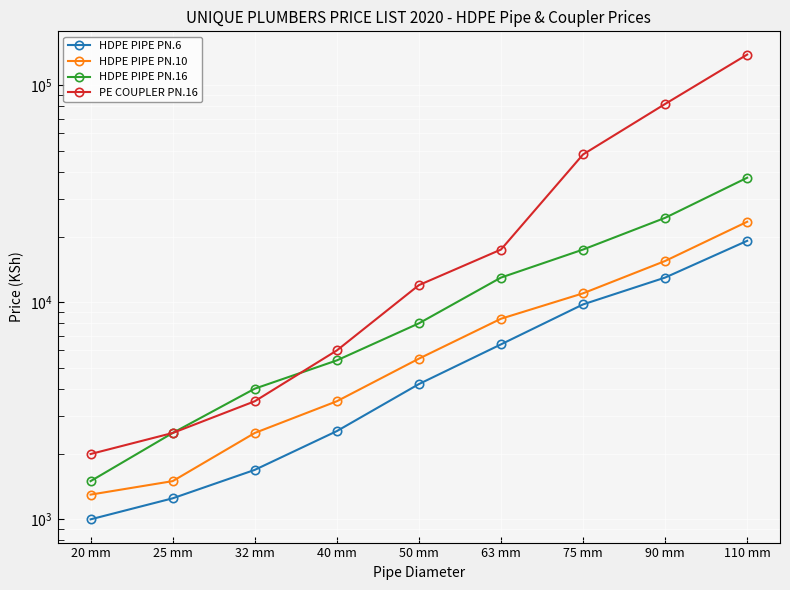

What is the smallest value displayed?

1000